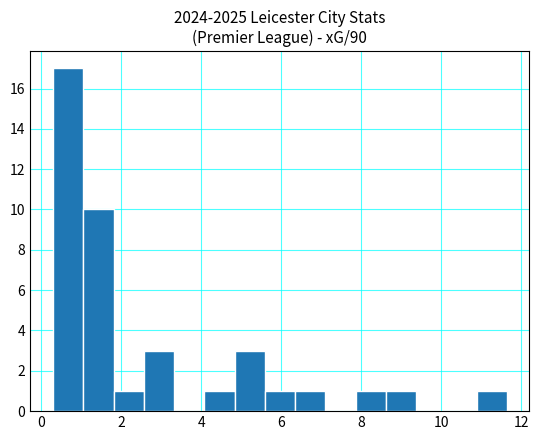

Read against the x-axis, roughly where is the centre of the tallest bar?

0.6